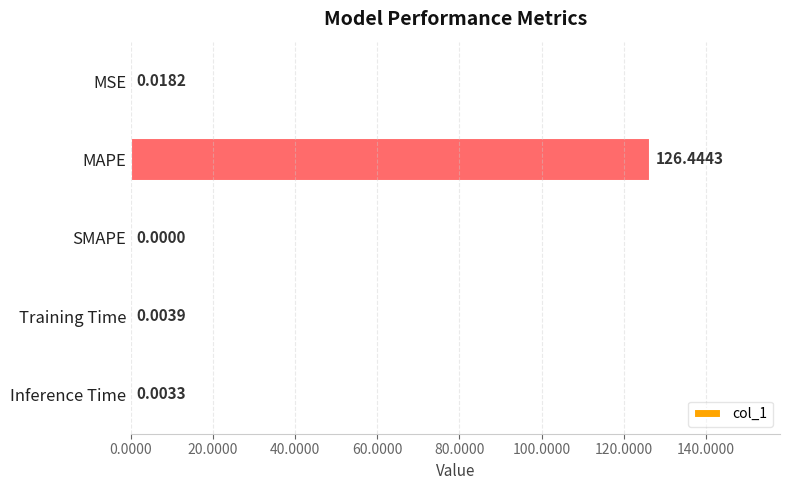

What is the change in value from MAPE to Training Time?

-126.4